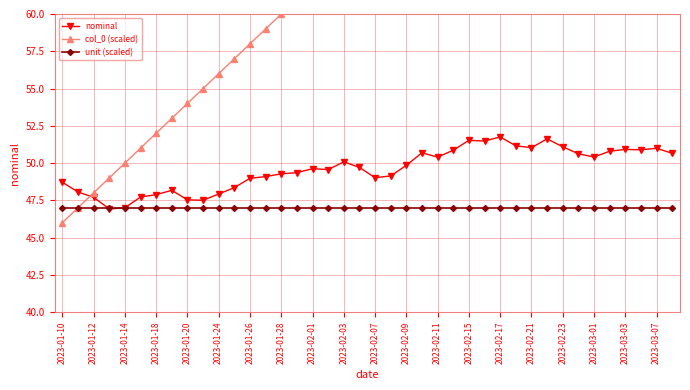

How many data points does each series have?

40